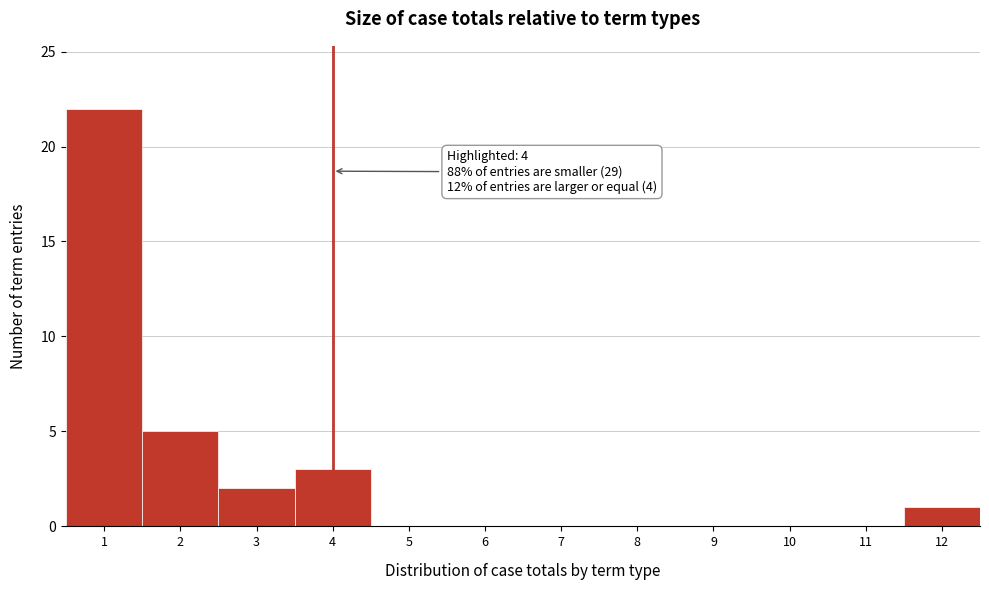

Which range on the x-axis has the tallest bar?

0.5 to 1.5